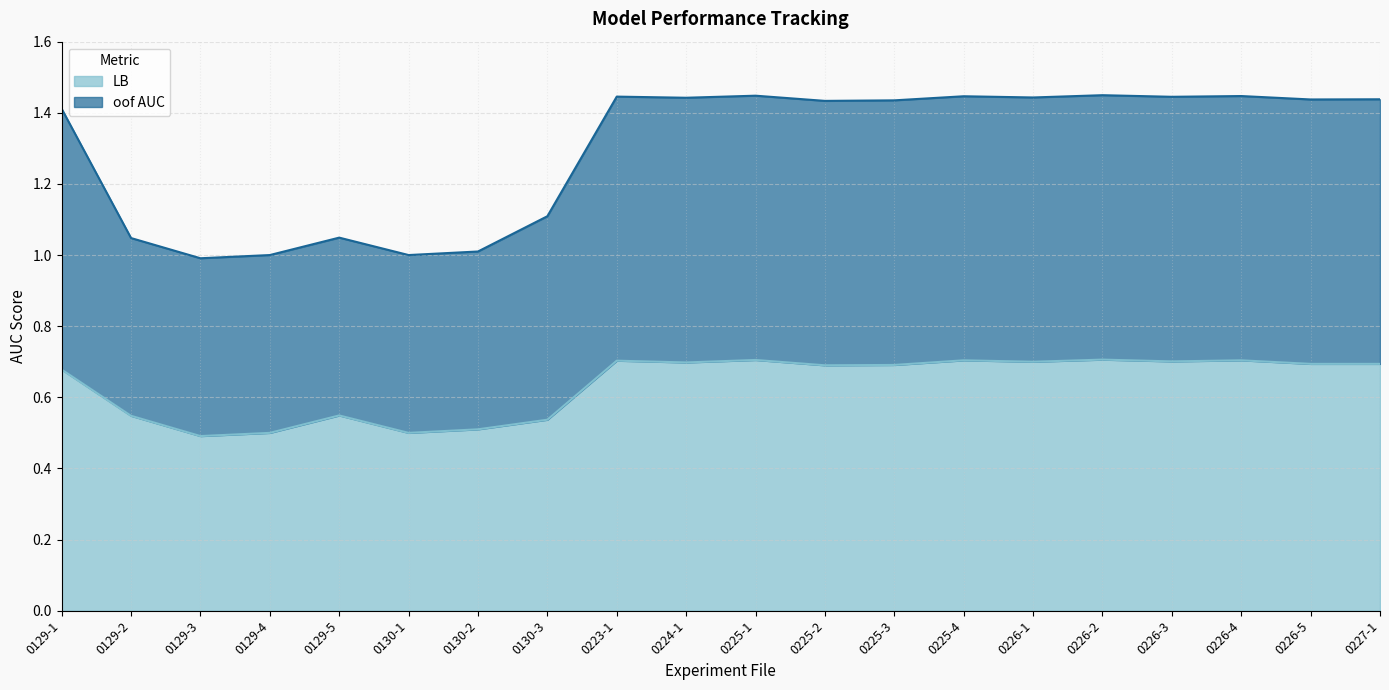

The value of oof AUC at 0129-3 is 0.7. True or false?

False